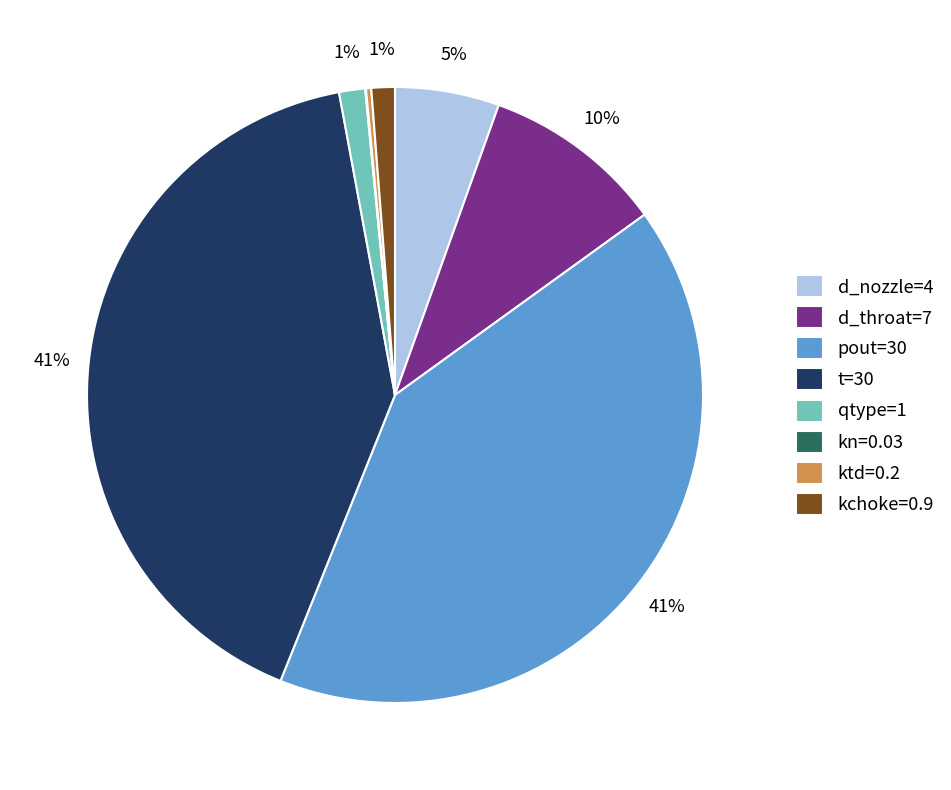

Does any single category account for the majority?

No